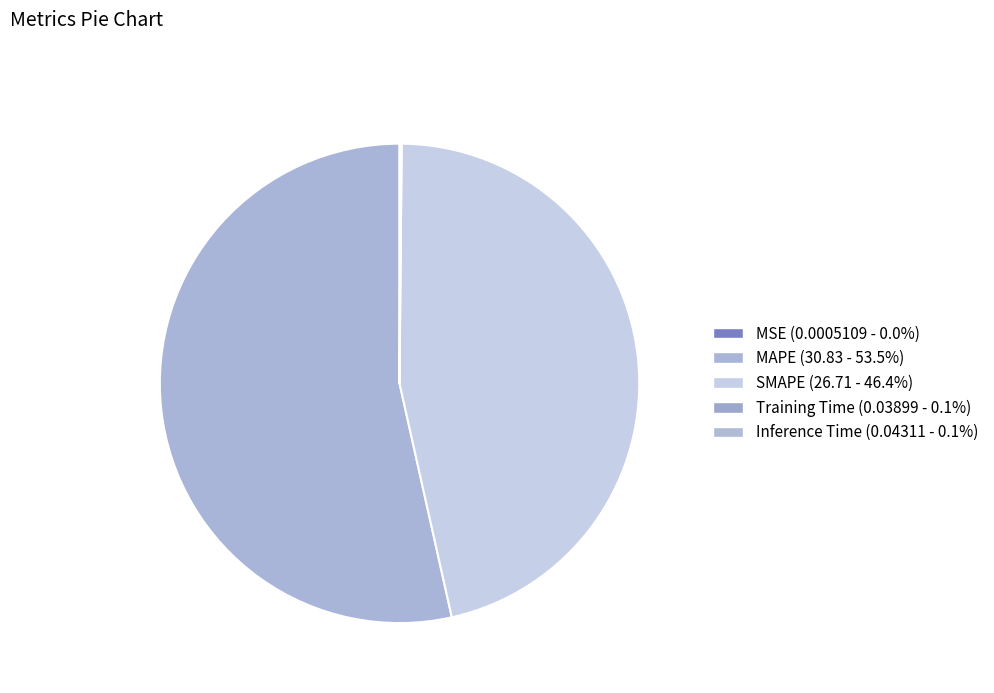

Between MAPE and Inference Time, which is larger?

MAPE